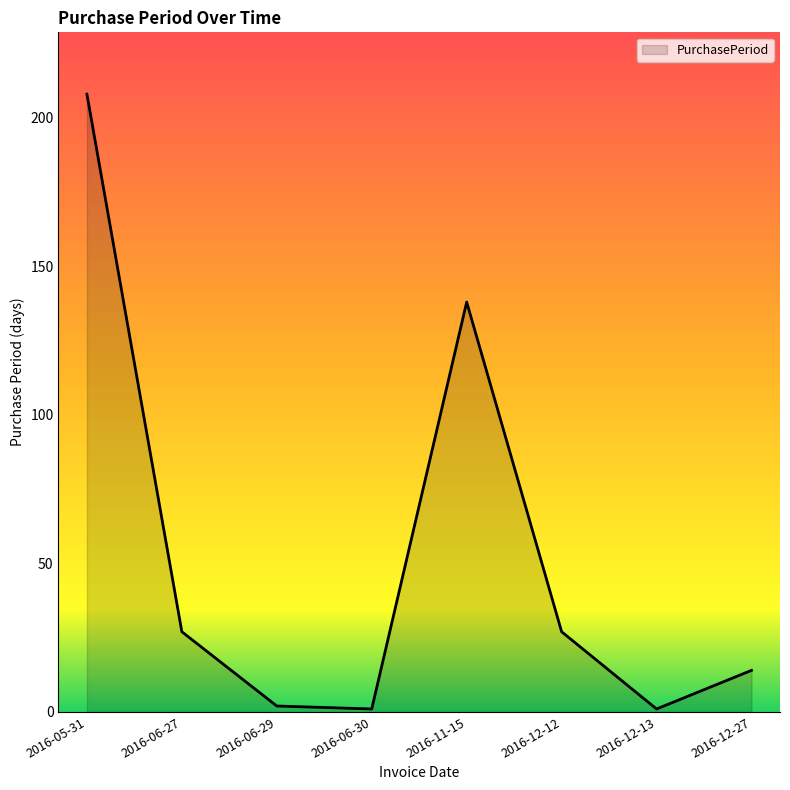

True or false: there are more than 1 points higher than both neighbors.

False